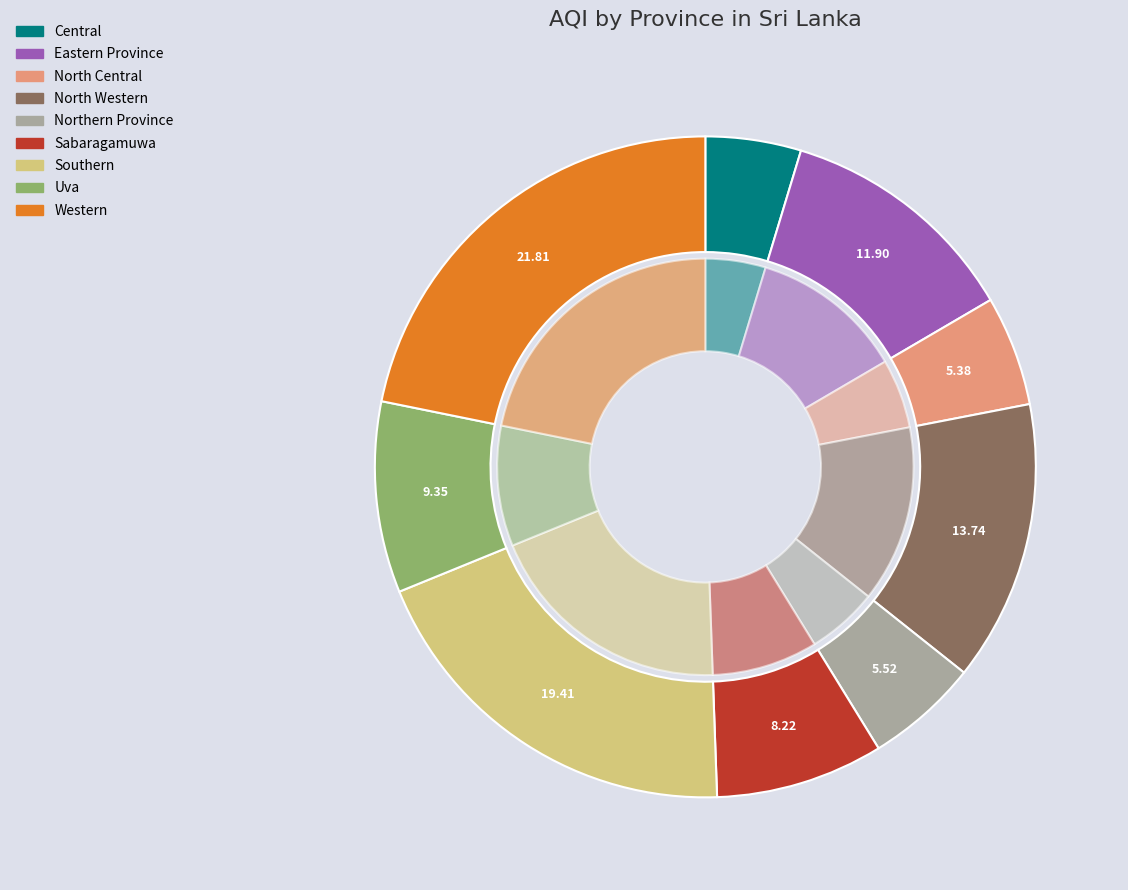

How many slices are in this pie chart?

9